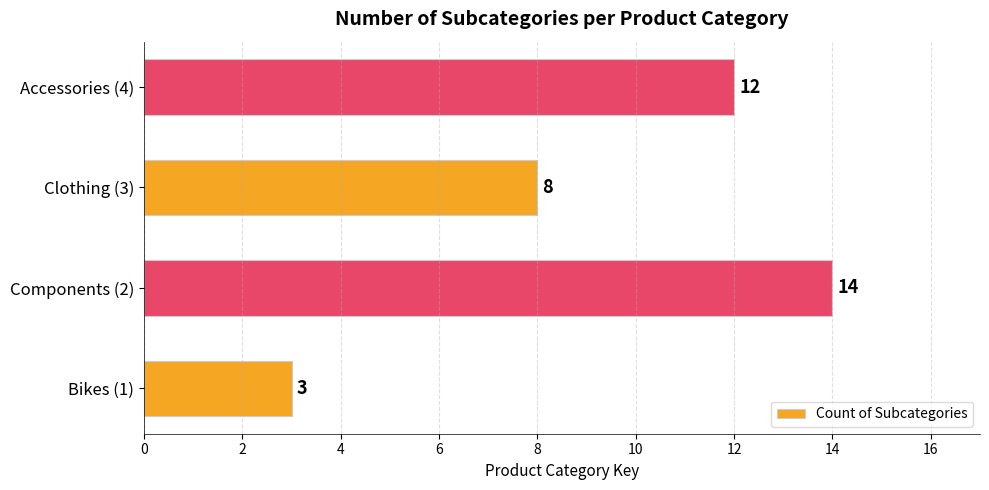

What is the sum of all values?

37